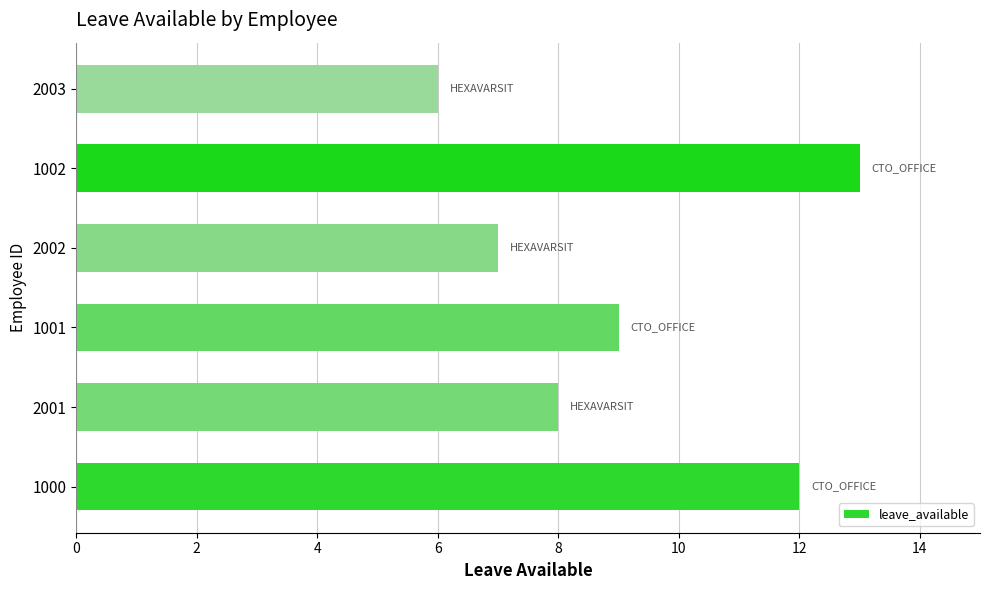

List the labels in order of value, smallest first.

2003, 2002, 2001, 1001, 1000, 1002